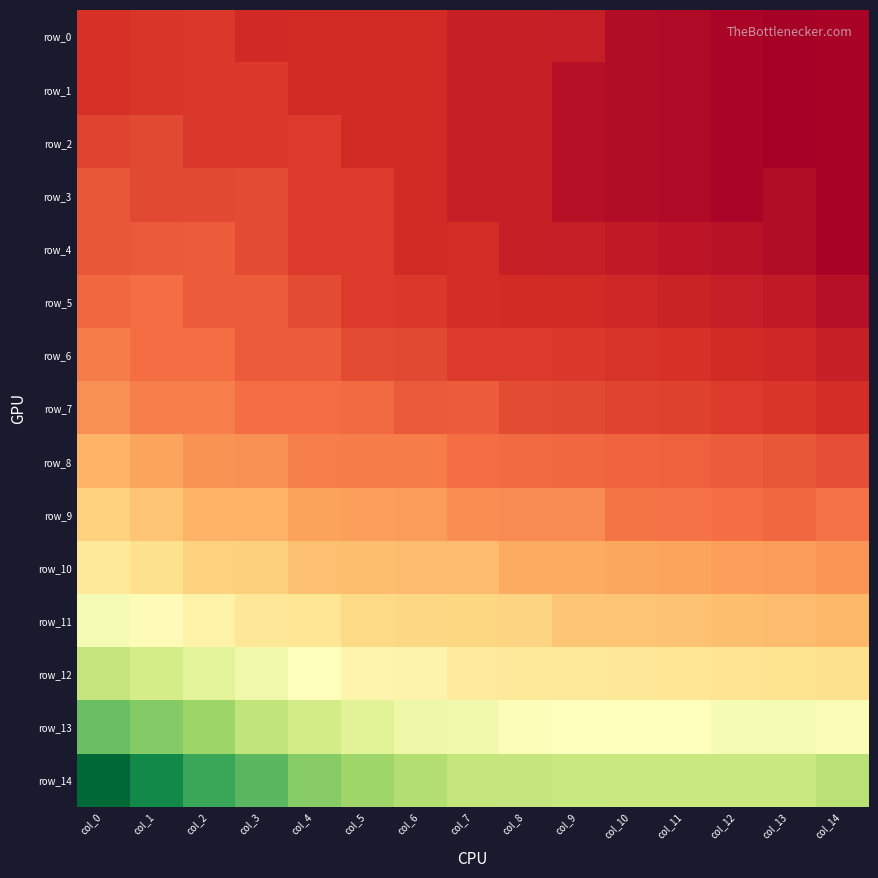

Rank the series at col_4 from lowest to highest value.

row_0, row_1, row_2, row_3, row_4, row_5, row_6, row_7, row_8, row_9, row_10, row_11, row_12, row_13, row_14